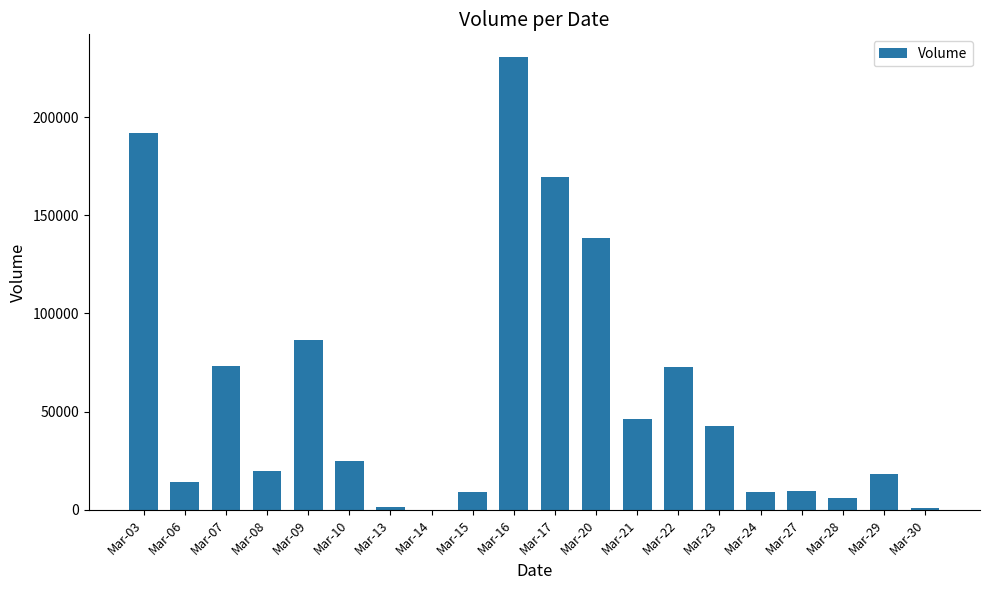

What is the maximum value shown in the chart?

230550